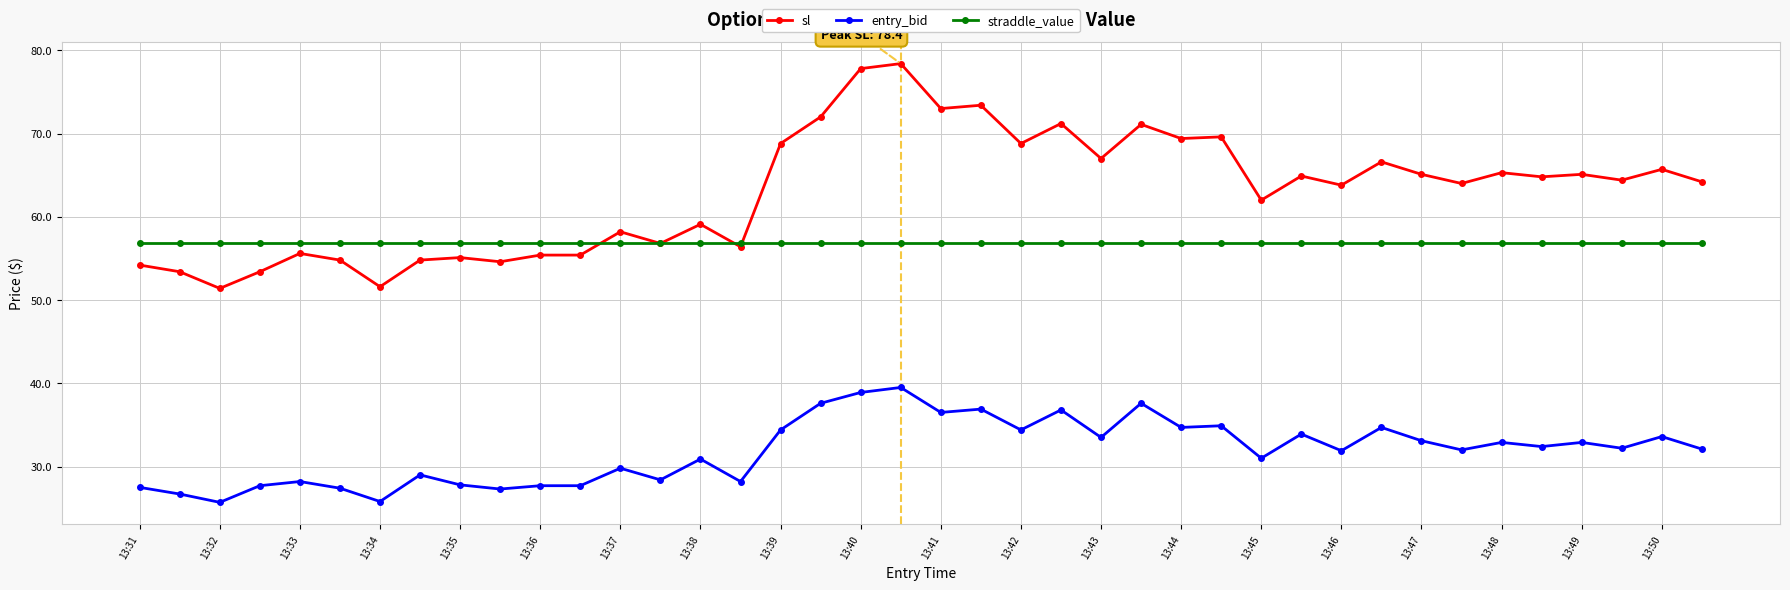

True or false: sl and entry_bid intersect in this chart.

False